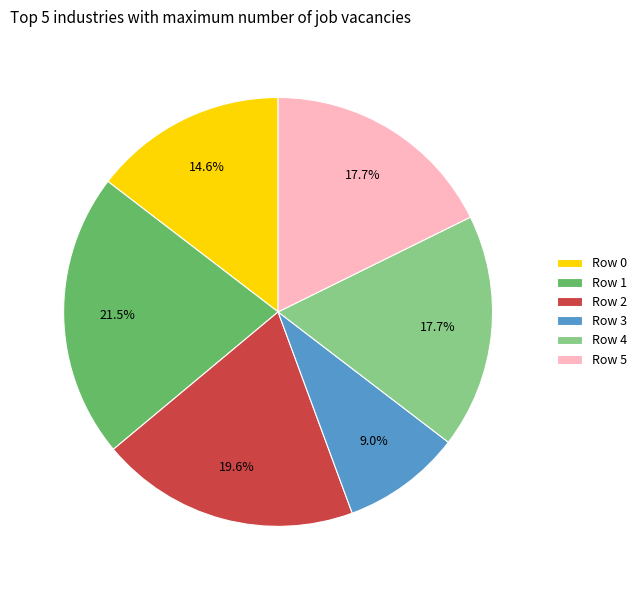

Which slice is the smallest?

Row 3